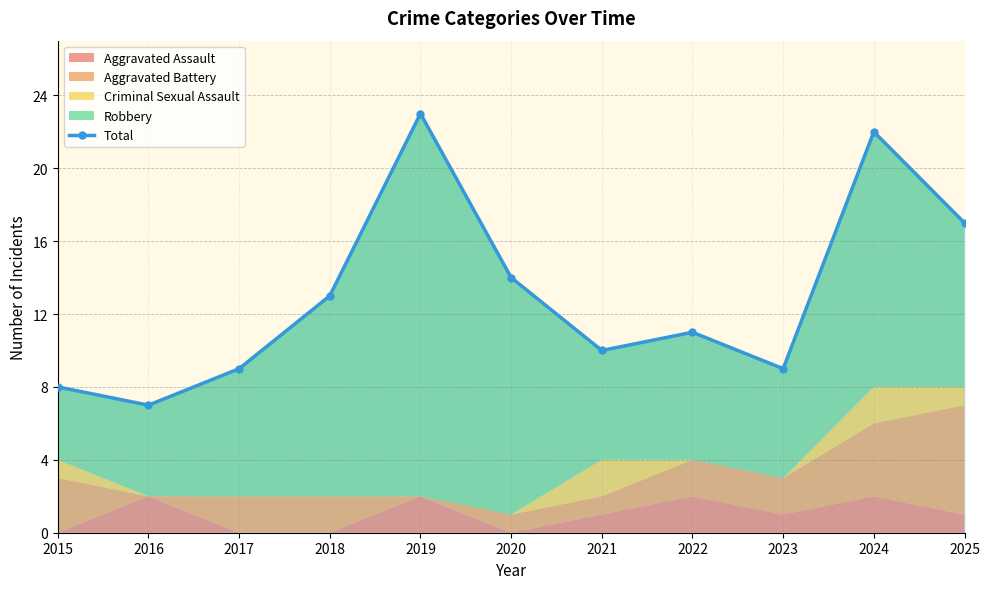

How many values are below 11?

5